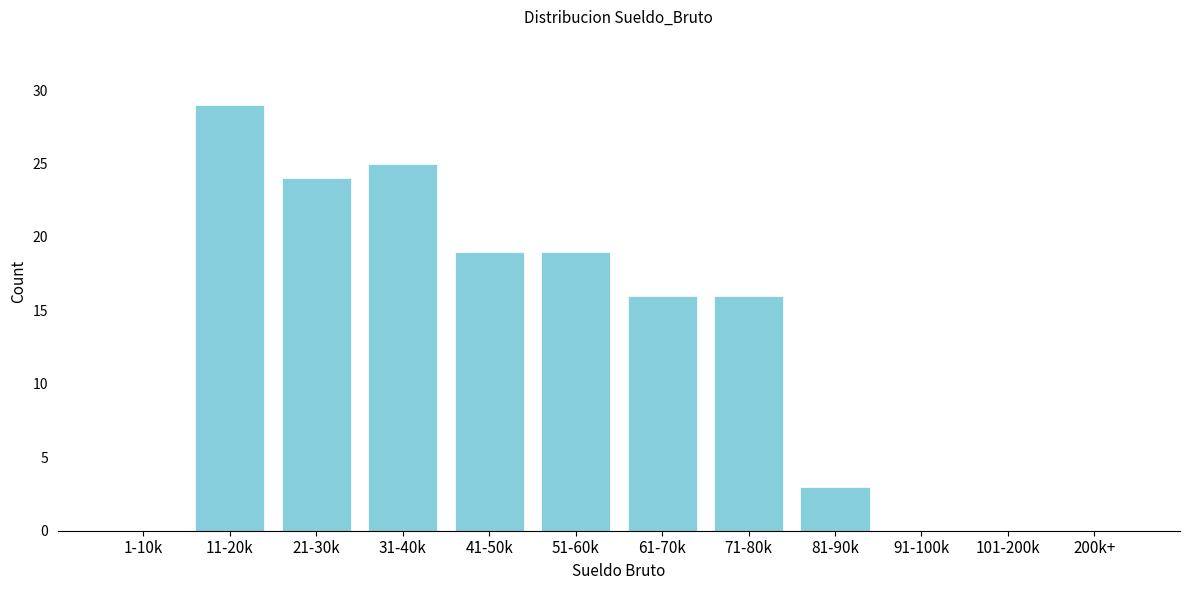

Reading left to right, list all the values displayed in this chart.

1-10k=0	11-20k=29	21-30k=24	31-40k=25	41-50k=19	51-60k=19	61-70k=16	71-80k=16	81-90k=3	91-100k=0	101-200k=0	200k+=0